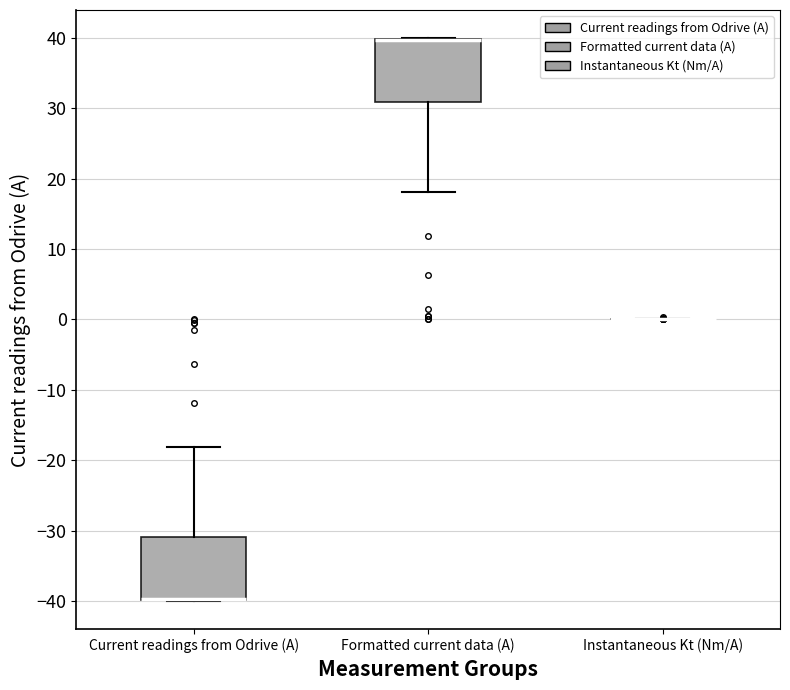

Reading left to right, transcribe this box plot: for each box, give where its median line is, the range the box spans, and where its two whiskers end, as read against the y-axis. The values are not printed on the chart, so give them approximately, as read against the axis.

Current readings from Odrive (A): median -40 (drawn on the box's lower edge), box -40 to -31, whiskers -40 to -18
Formatted current data (A): median 40 (drawn on the box's upper edge), box 31 to 40, whiskers 18 to 40
Instantaneous Kt (Nm/A): box collapsed to a line at 0, whiskers 0 to 0